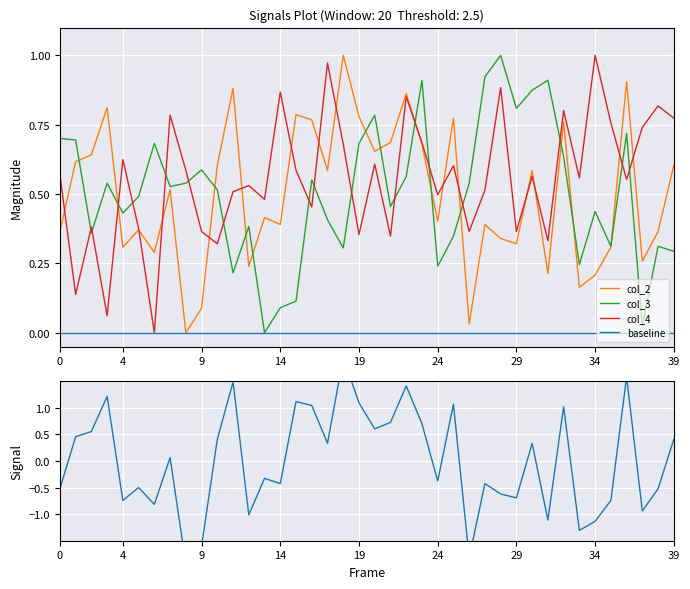

How many lines are shown in the chart?

5